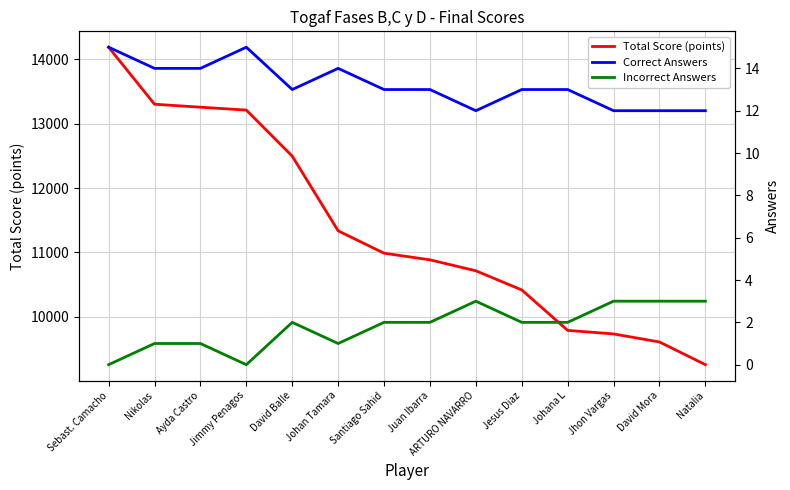

Which series has the widest spread of values?

Total Score (points)